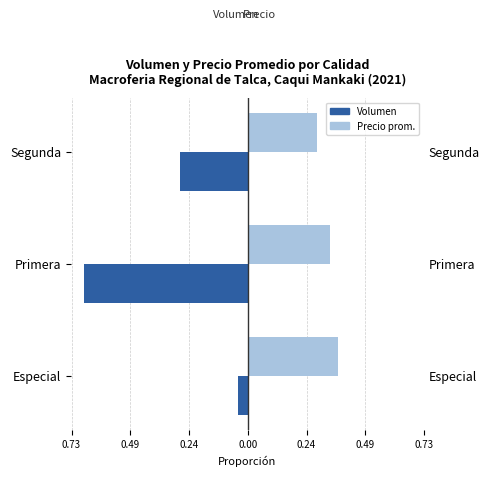

Reading left to right, what are all the values shown in this chart?

Volumen: -0.0	-0.7	-0.3
Precio promedio ponderado: 0.4	0.3	0.3